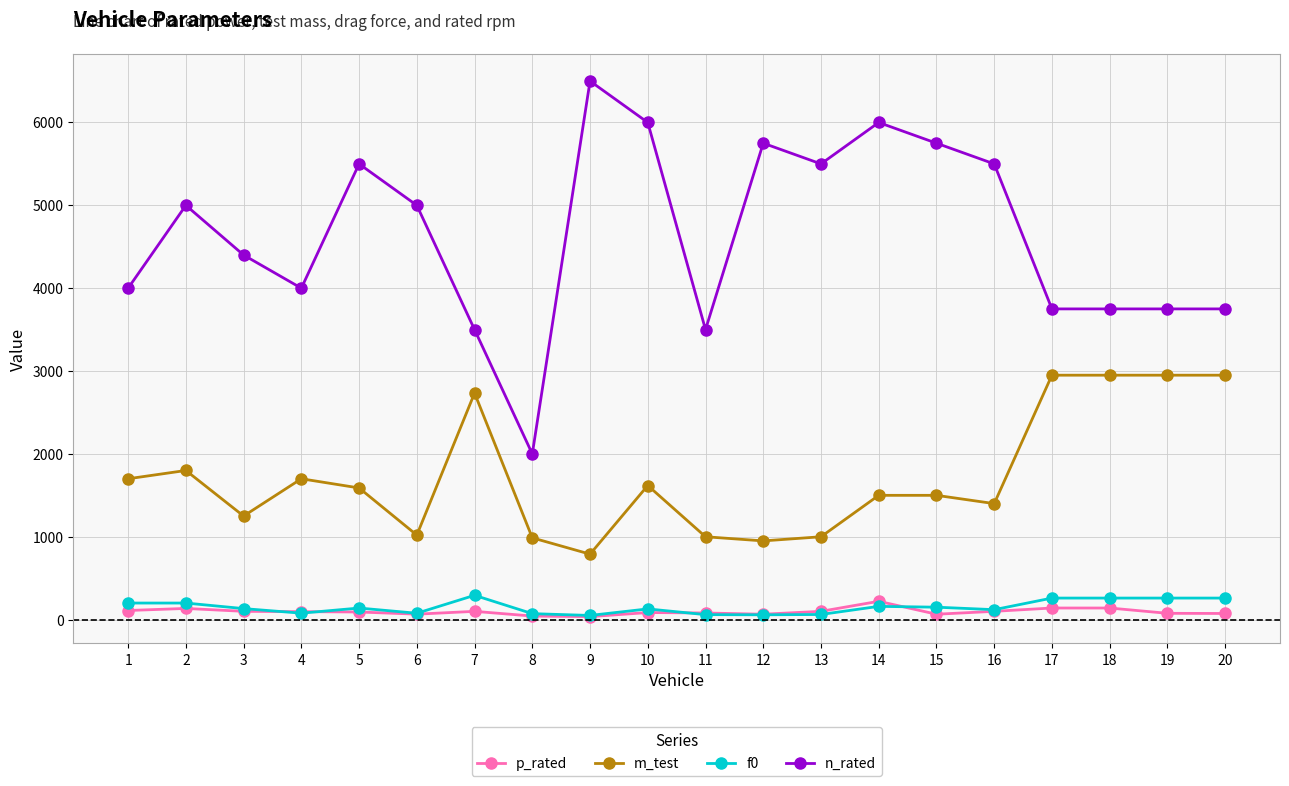

True or false: m_test has more than 1 points higher than both neighbors.

True